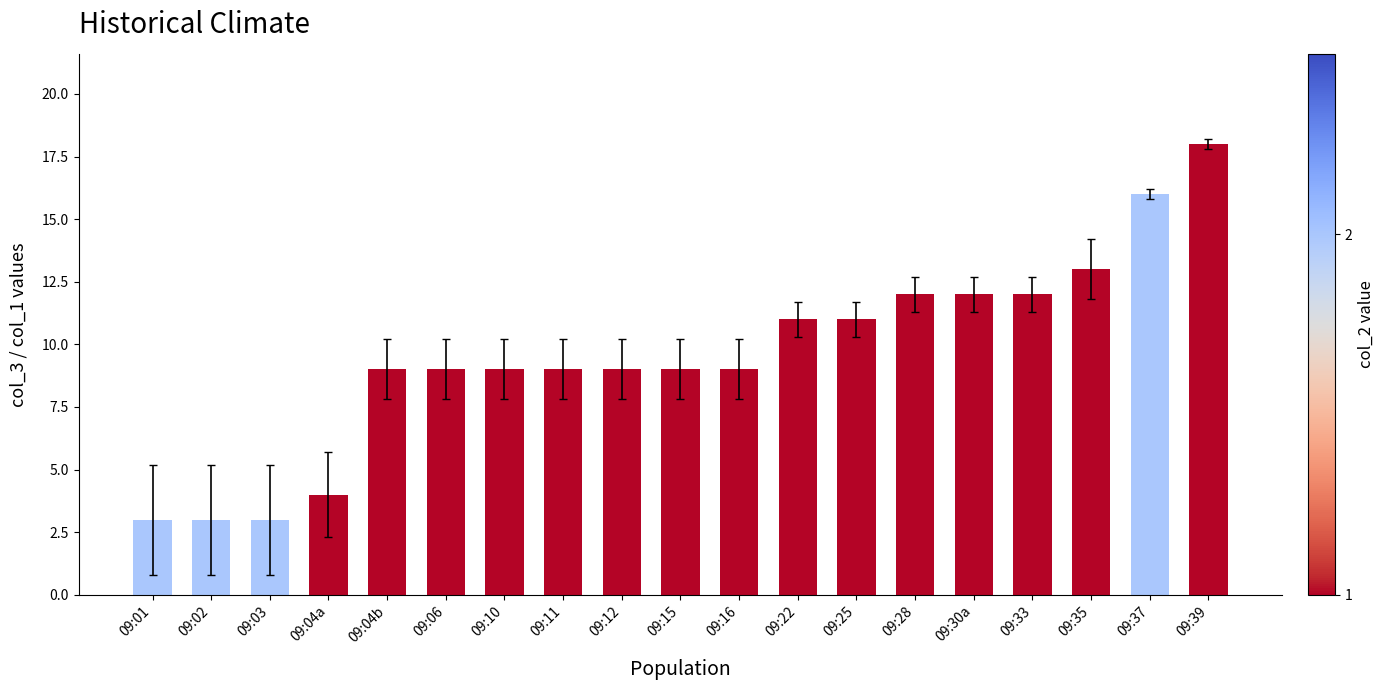

What is the label of the 3rd bar from the right?

09:35